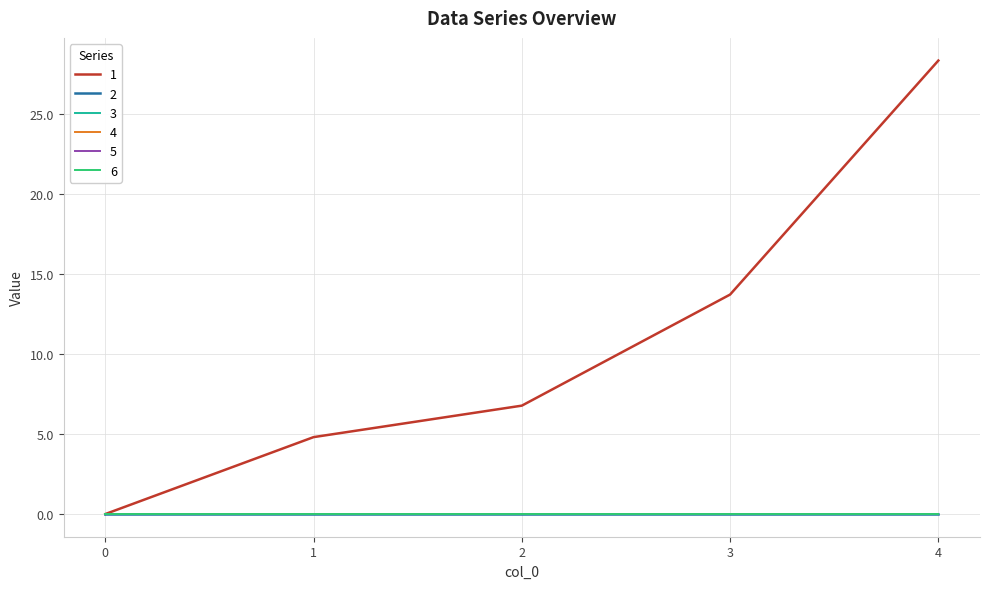

What is the maximum value shown in the chart?

28.4